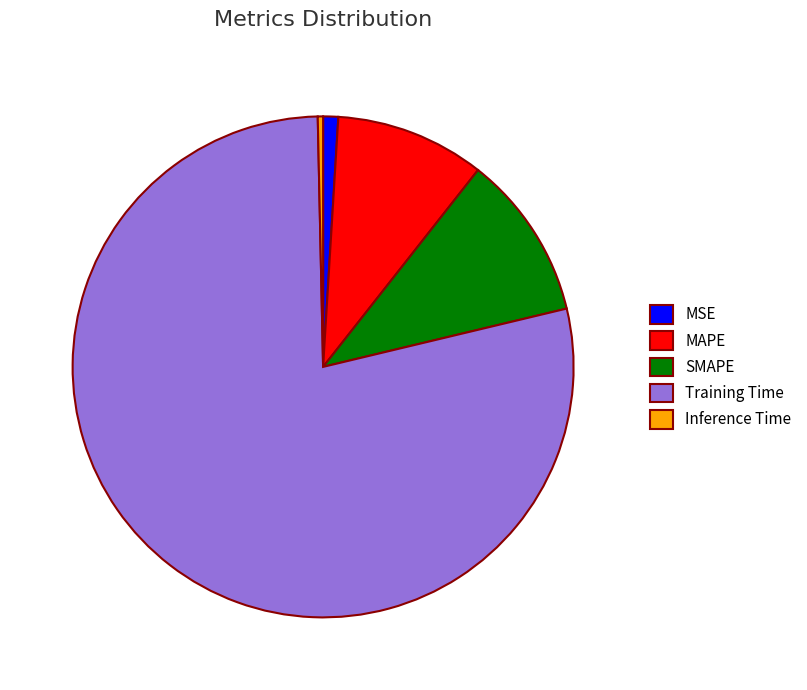

Rank the categories by value from highest to lowest.

Training Time, SMAPE, MAPE, MSE, Inference Time